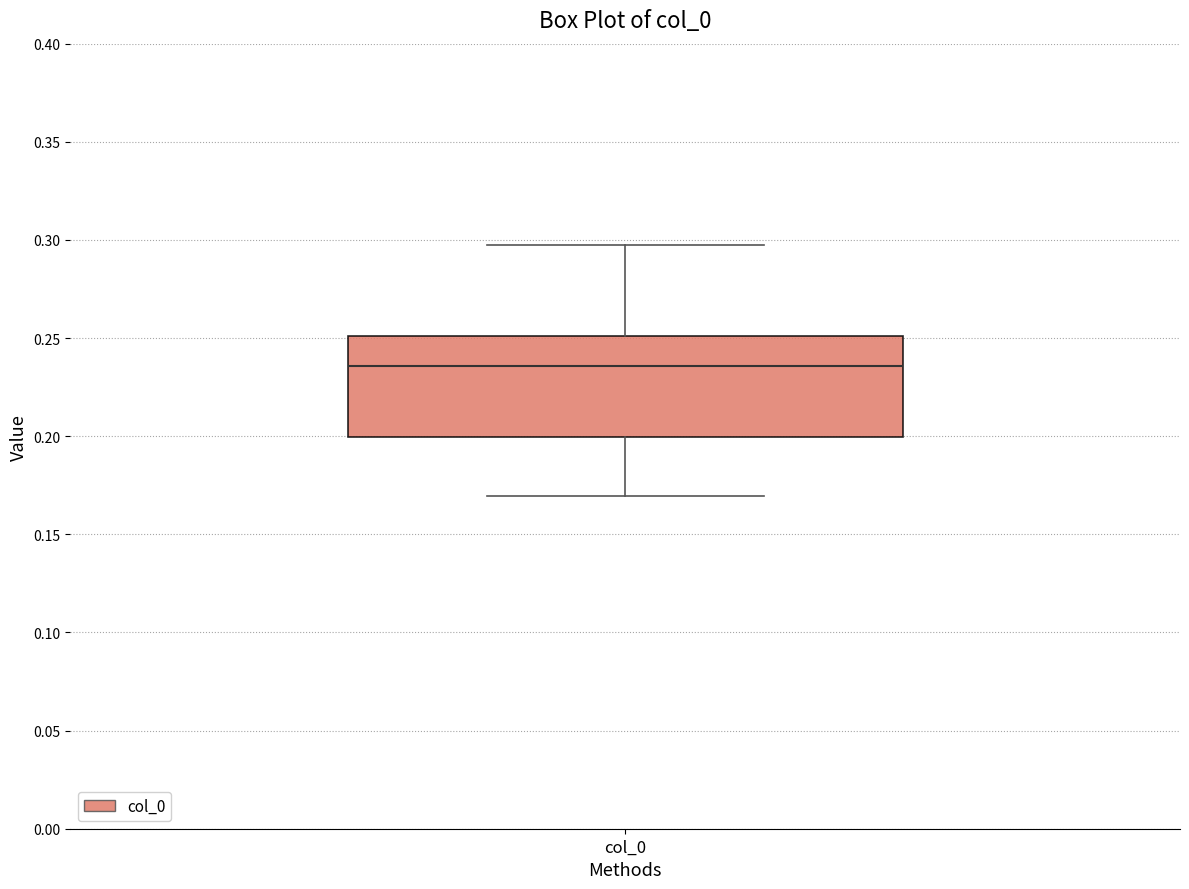

Read this box plot against the y-axis: the position of the median line, the range covered by the box, and the ends of both whiskers. The values are not printed on the chart, so give them approximately, as read against the axis.

median 0.235, box 0.200 to 0.250, whiskers 0.170 to 0.295